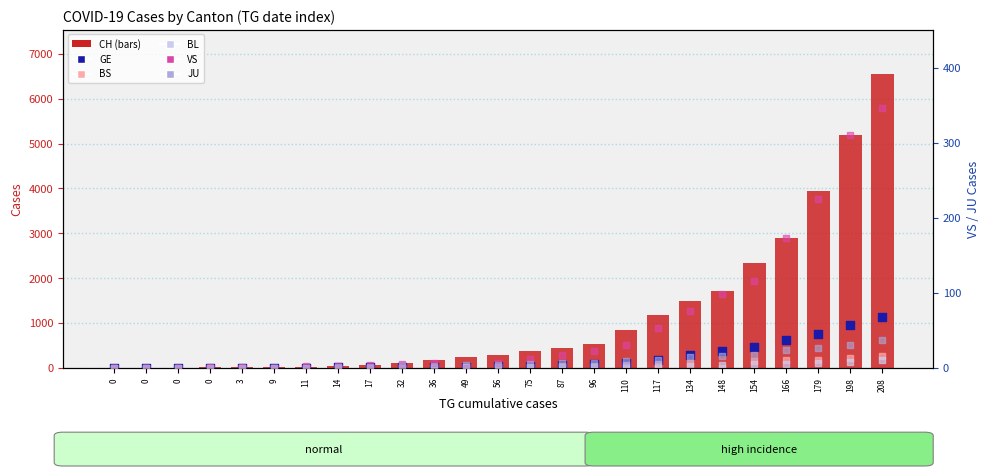

What is the total value across all series at 14?

64